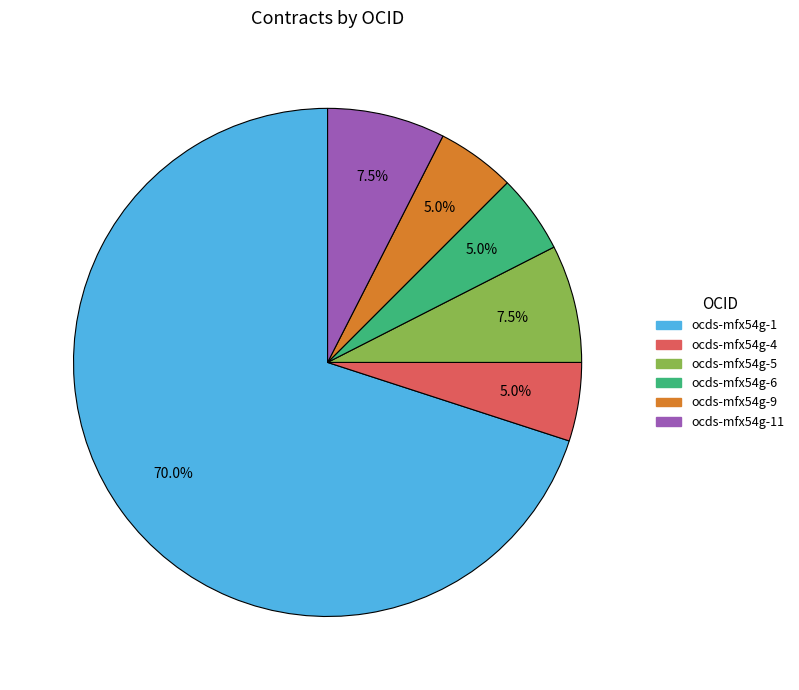

Is there any slice that represents more than half of the pie?

Yes